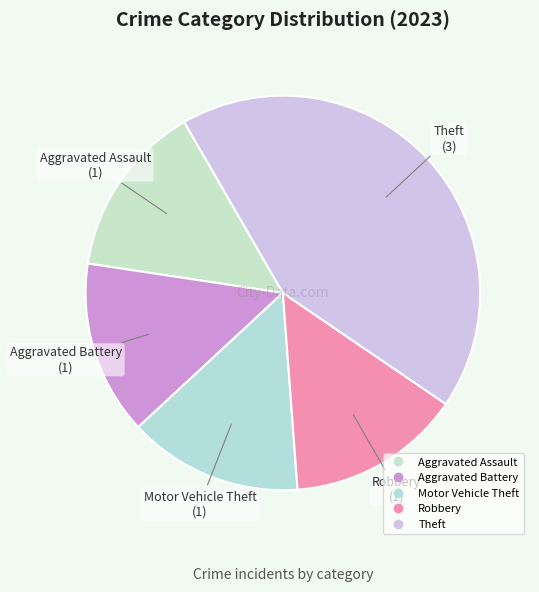

How many segments does this pie chart have?

5